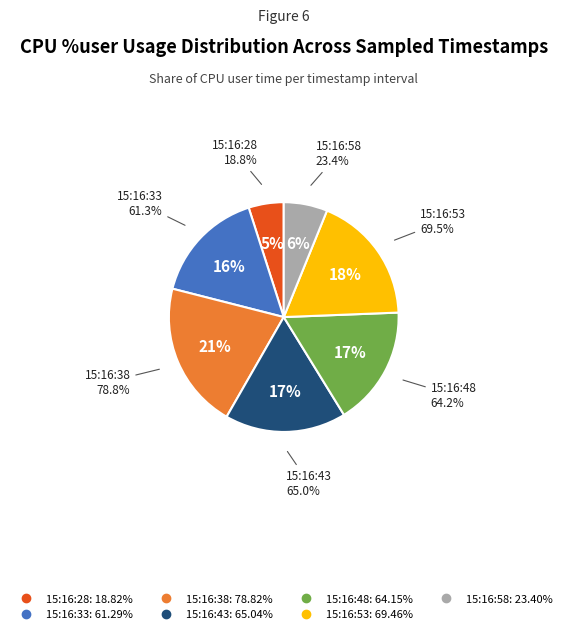

Is 15:16:38 the majority of the pie?

No